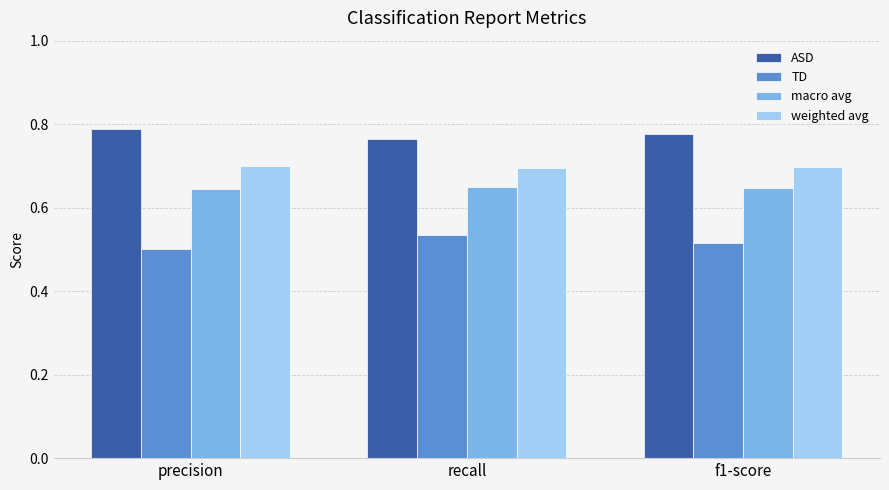

How many categories are shown in the chart?

3